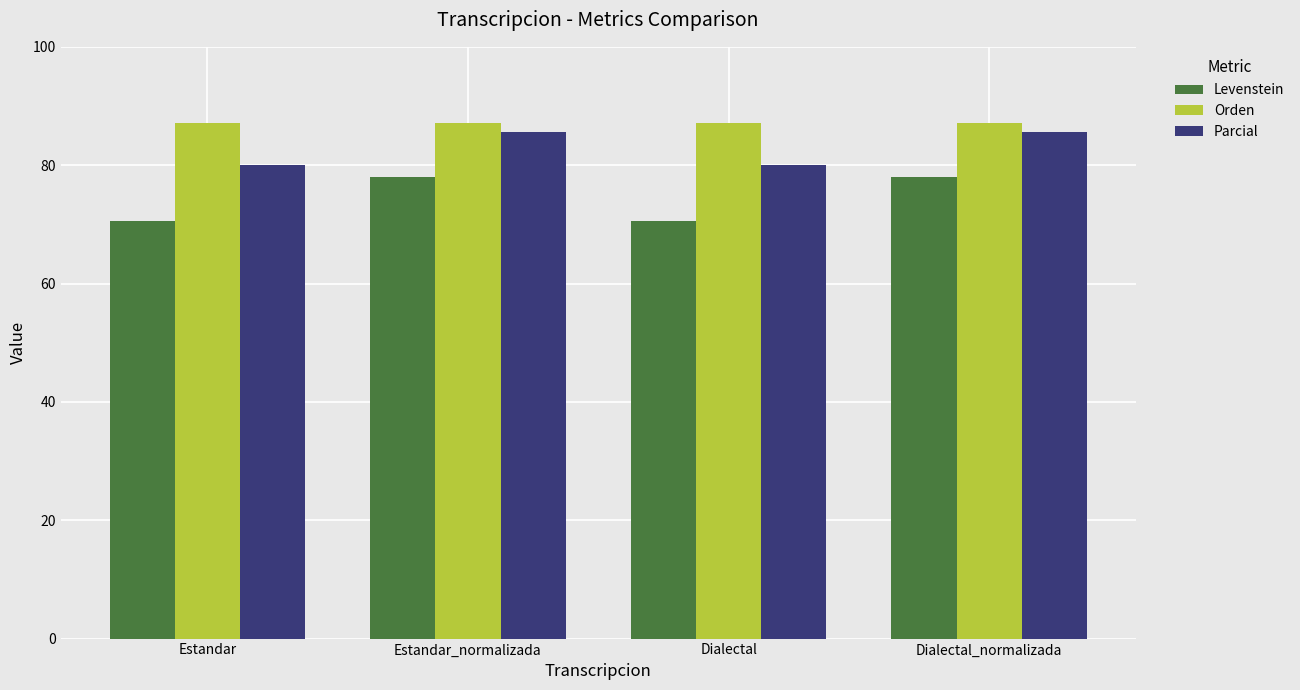

Is it true that Orden equals 141.1 at Estandar_normalizada?

False